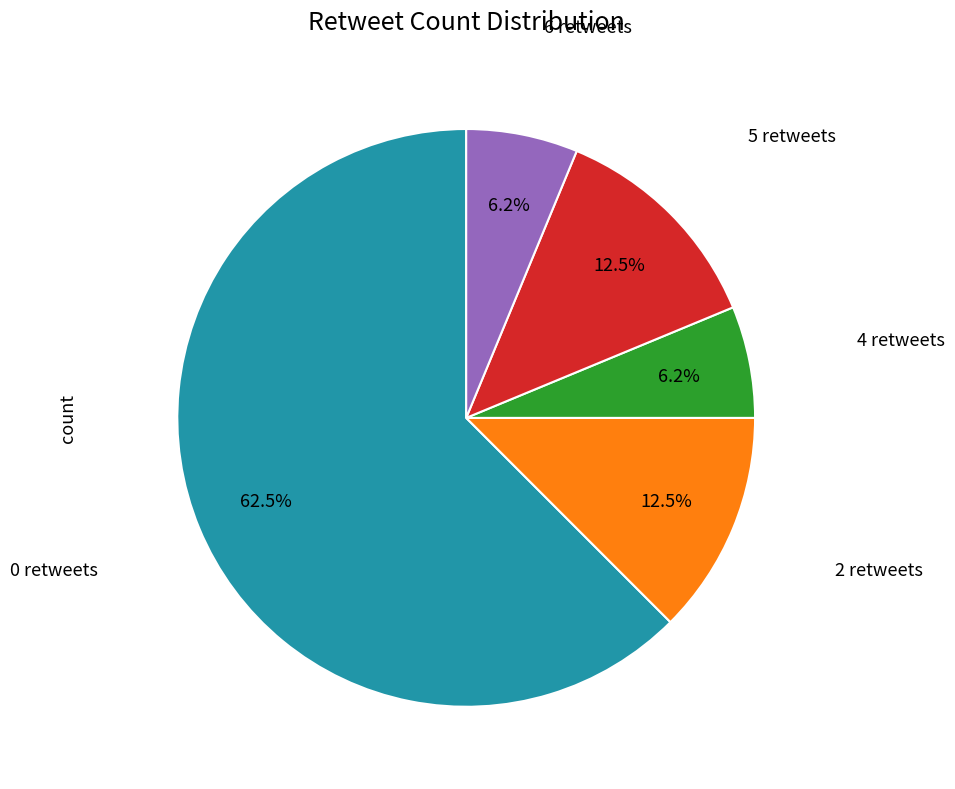

Is there a majority slice in this chart?

Yes